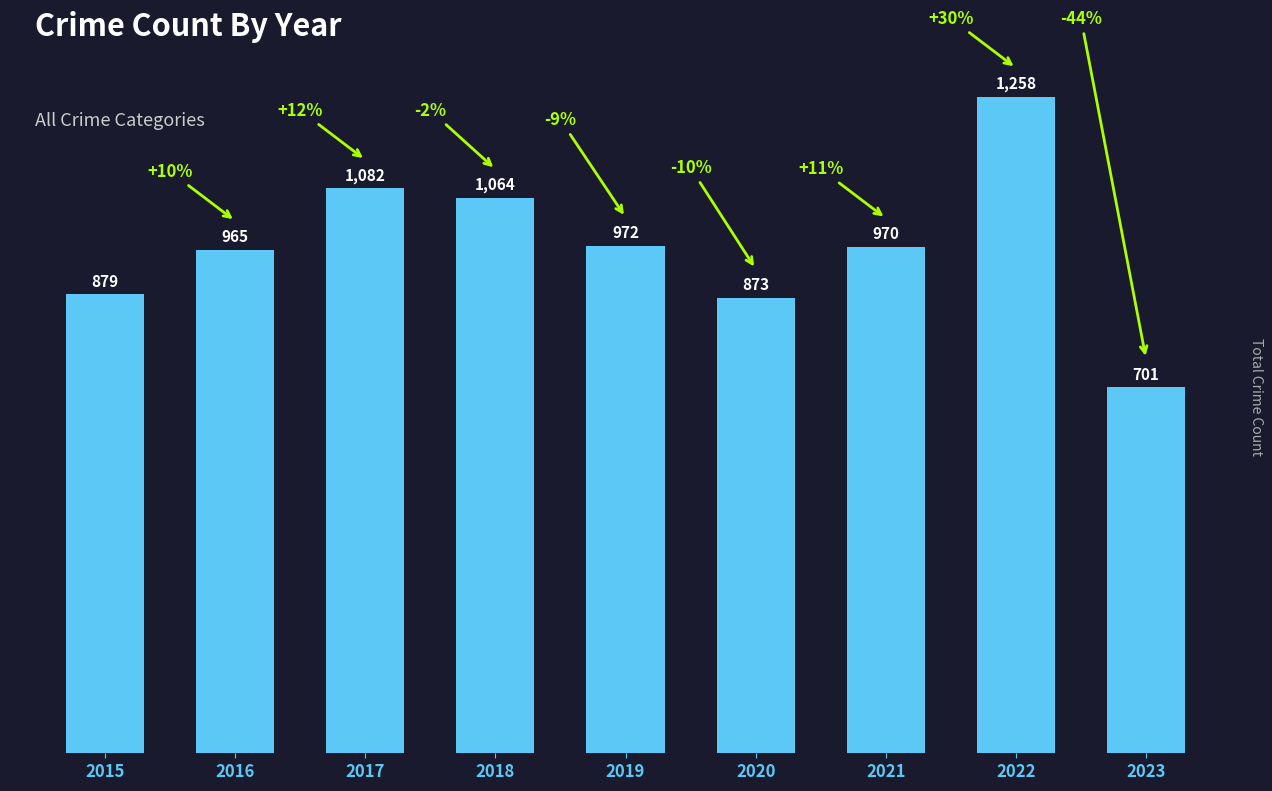

Reading right to left, transcribe all the data shown in this chart.

701	1258	970	873	972	1064	1082	965	879